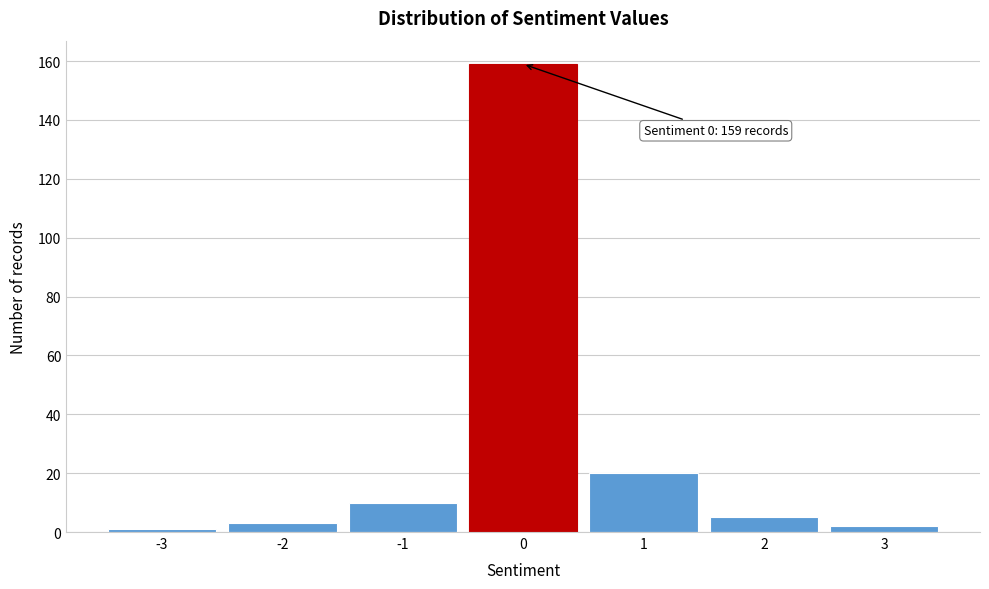

Reading left to right, transcribe all the data shown in this chart.

1	3	10	159	20	5	2